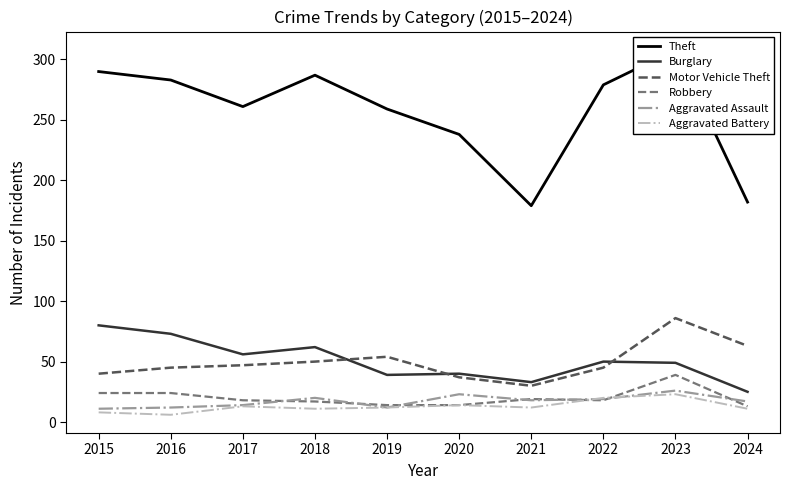

How many distinct data groups are displayed?

6